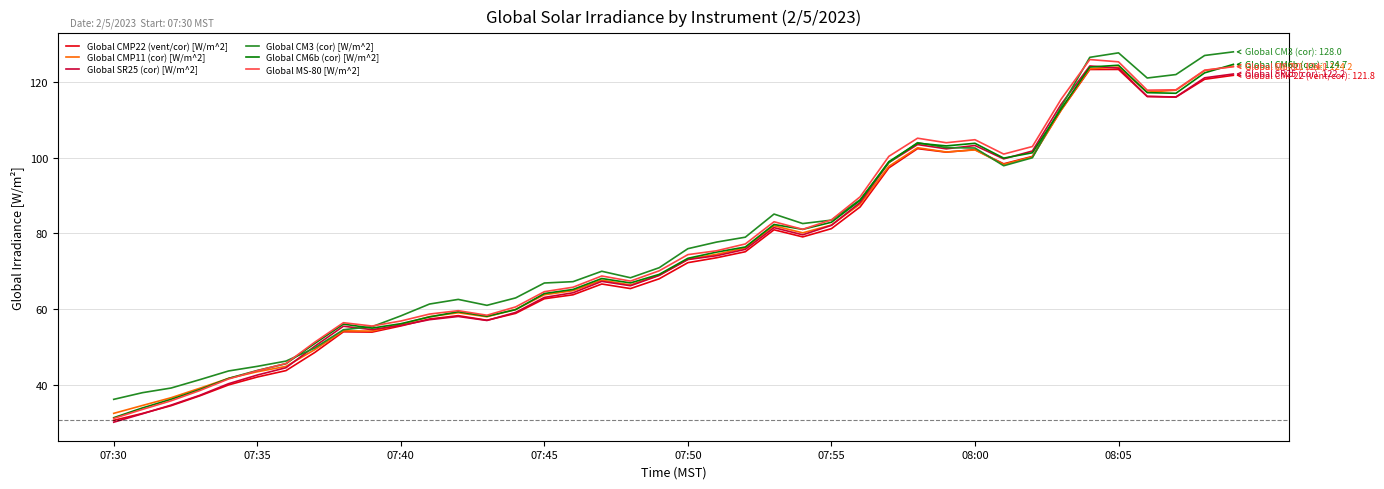

What is the maximum value for Global MS-80 [W/m^2]?

126.0